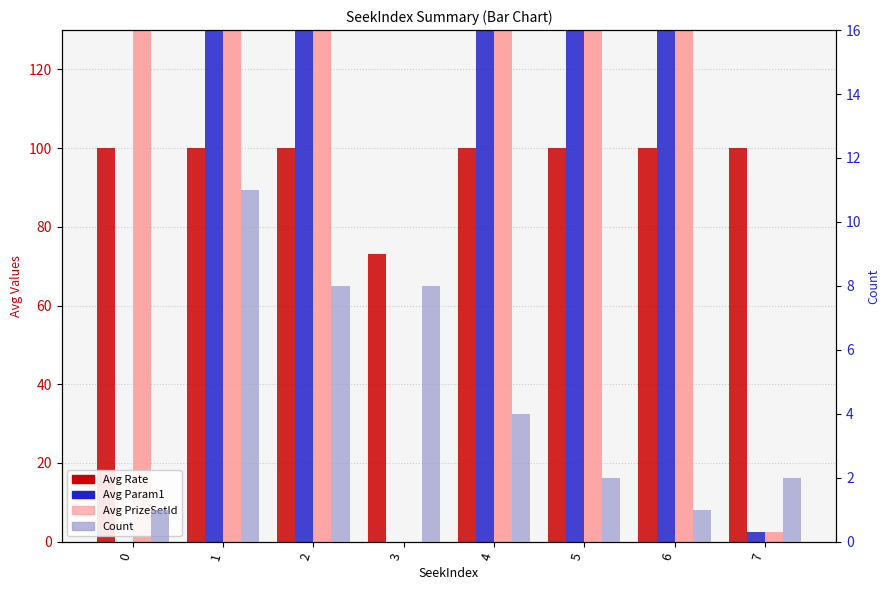

At how many categories does at least one series exceed 157?

5